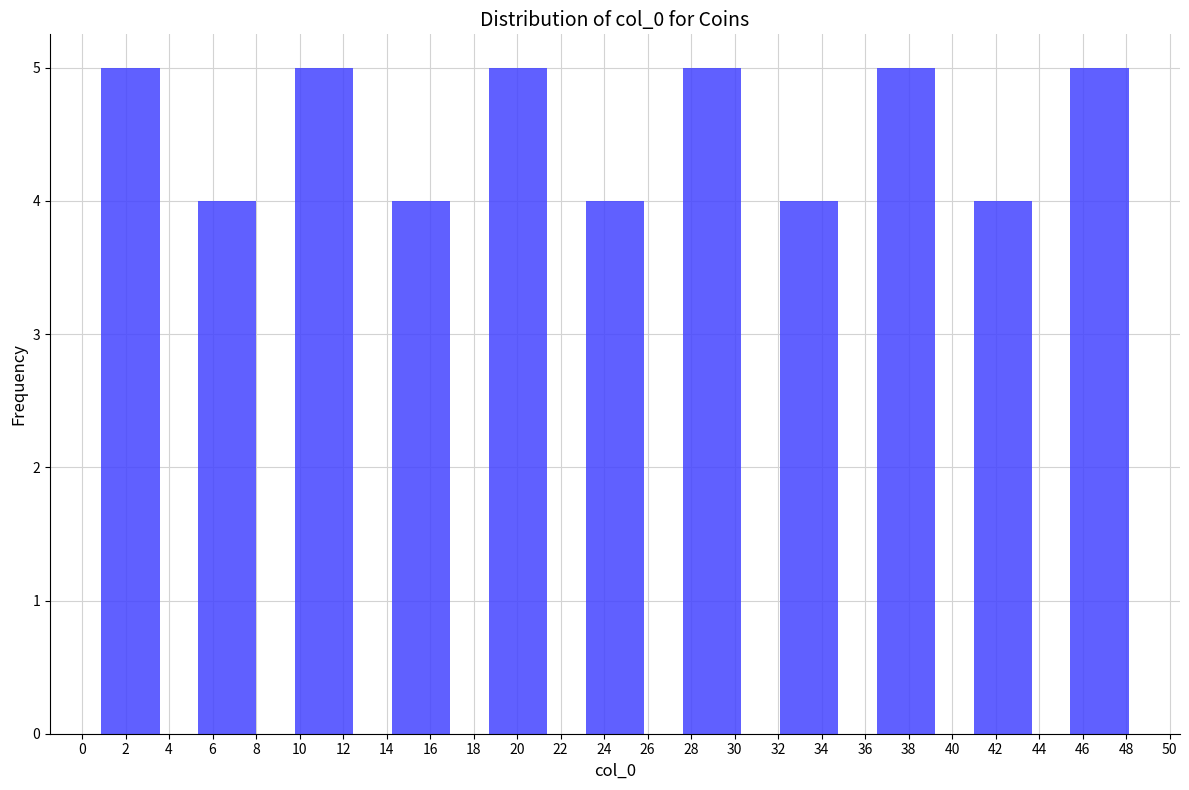

Reading left to right, transcribe this chart: for each bar, give the range it covers on the x-axis and its height. Neither the bar edges nor the heights are printed on the chart, so give them approximately, as read against the axes.

0.0 to 4.4: 5
4.4 to 9.0: 4
9.0 to 13.4: 5
13.4 to 17.8: 4
17.8 to 22.2: 5
22.2 to 26.8: 4
26.8 to 31.2: 5
31.2 to 35.6: 4
35.6 to 40.0: 5
40.0 to 44.6: 4
44.6 to 49.0: 5